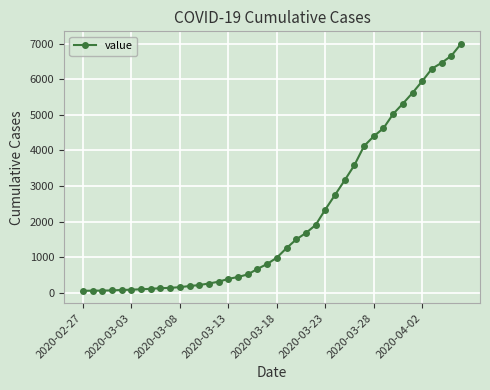

What is the difference between the maximum and minimum values?

6931